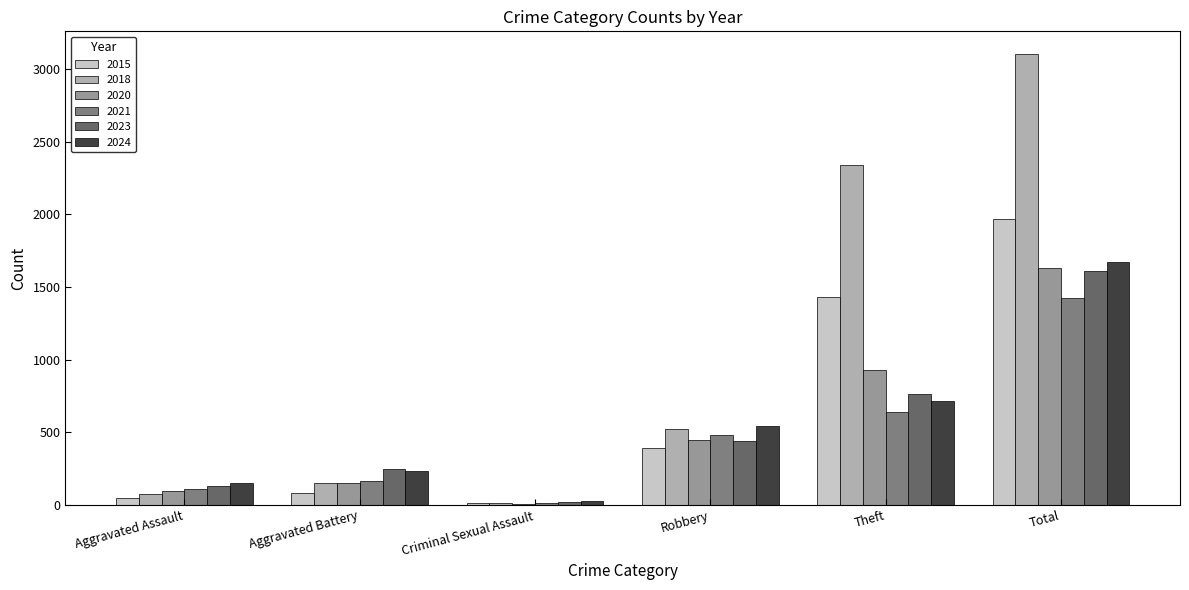

At which label is 2024 closest to 849?

Theft